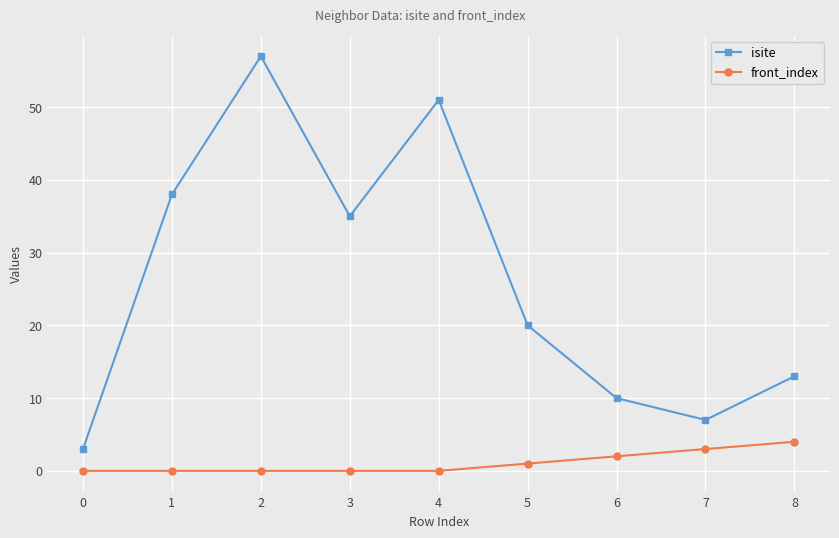

Reading left to right, what are all the values shown in this chart?

isite: 0=3	1=38	2=57	3=35	4=51	5=20	6=10	7=7	8=13
front_index: 0=0	1=0	2=0	3=0	4=0	5=1	6=2	7=3	8=4